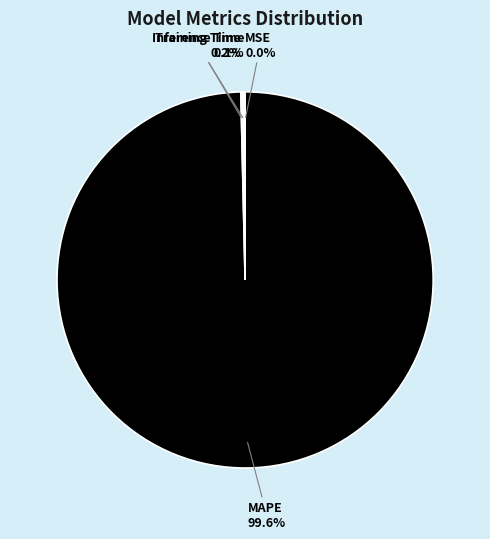

To the nearest percent, what is the average slice percentage?

25%